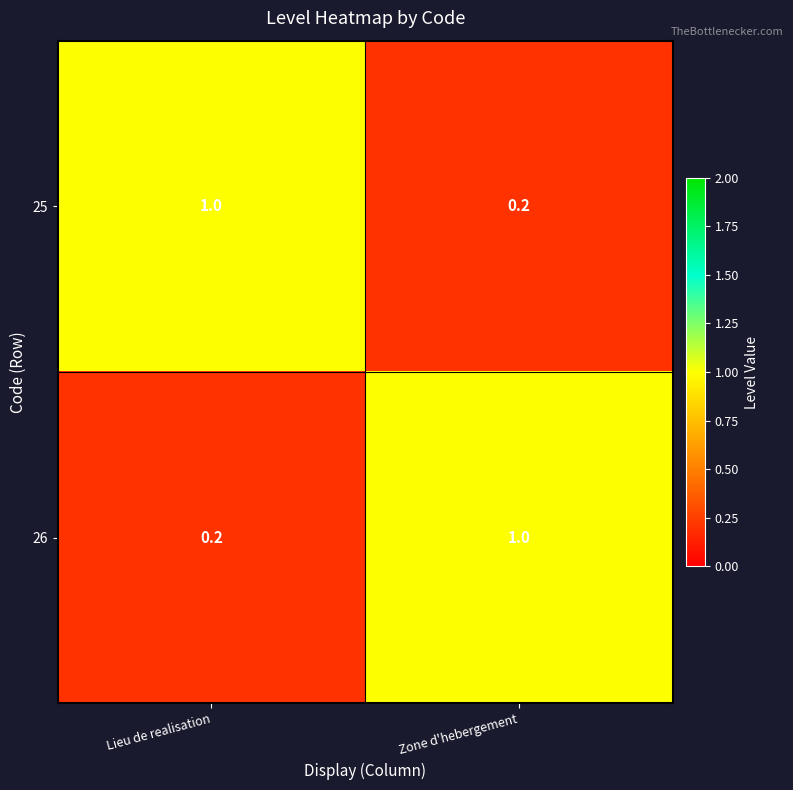

What is the difference between the highest and lowest values at Lieu de realisation?

0.8